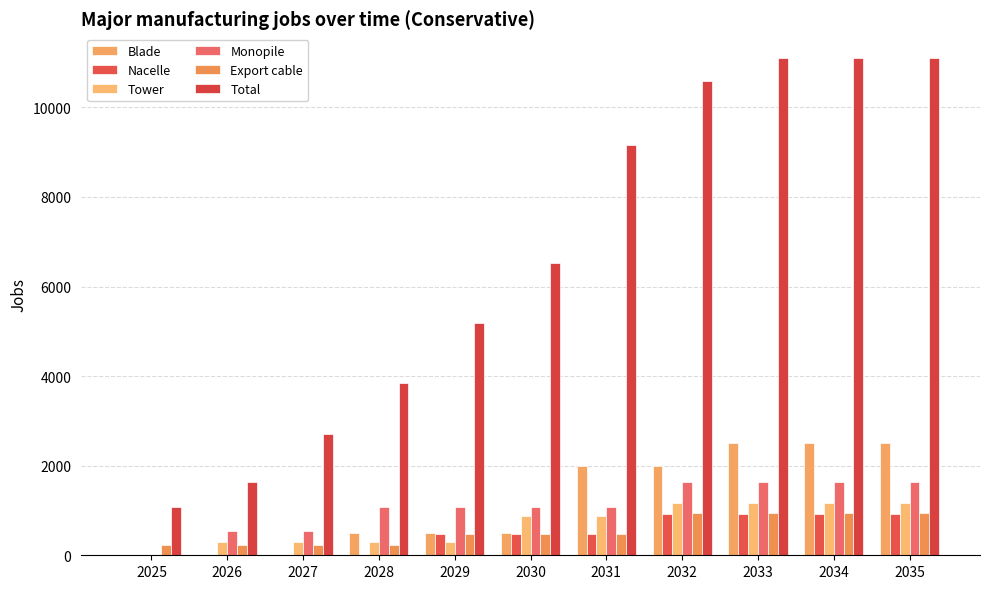

What is the value of the Export cable bar at the 10th from the left?

941.6